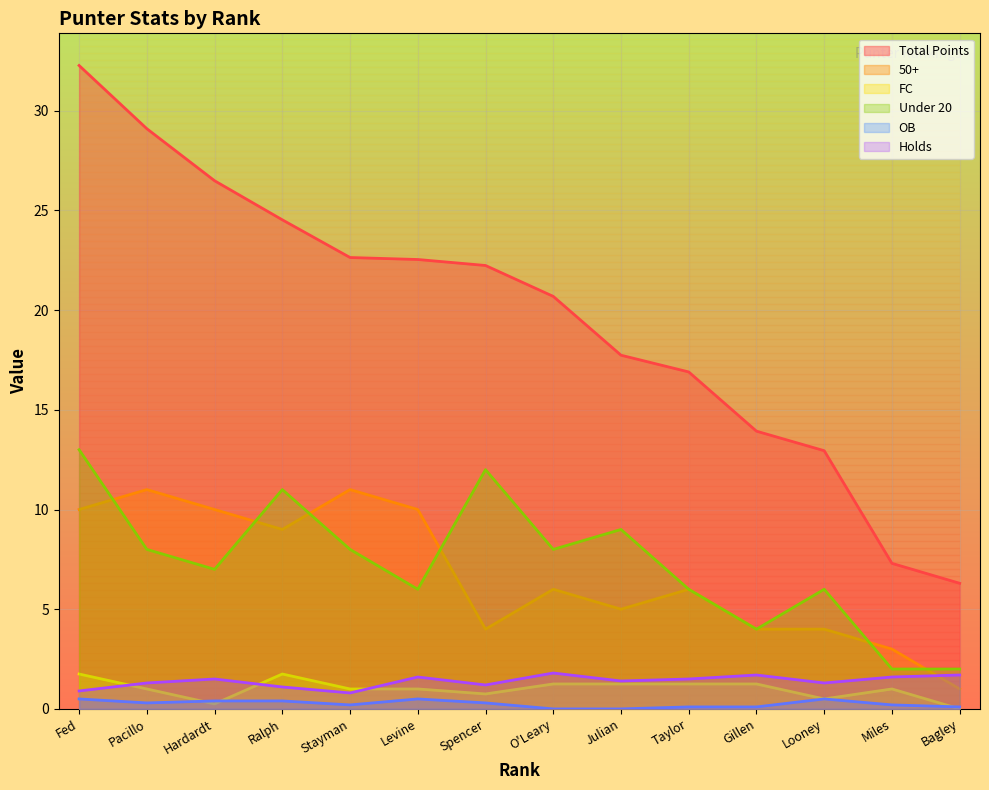

Which category has the highest value across all series?

Fed